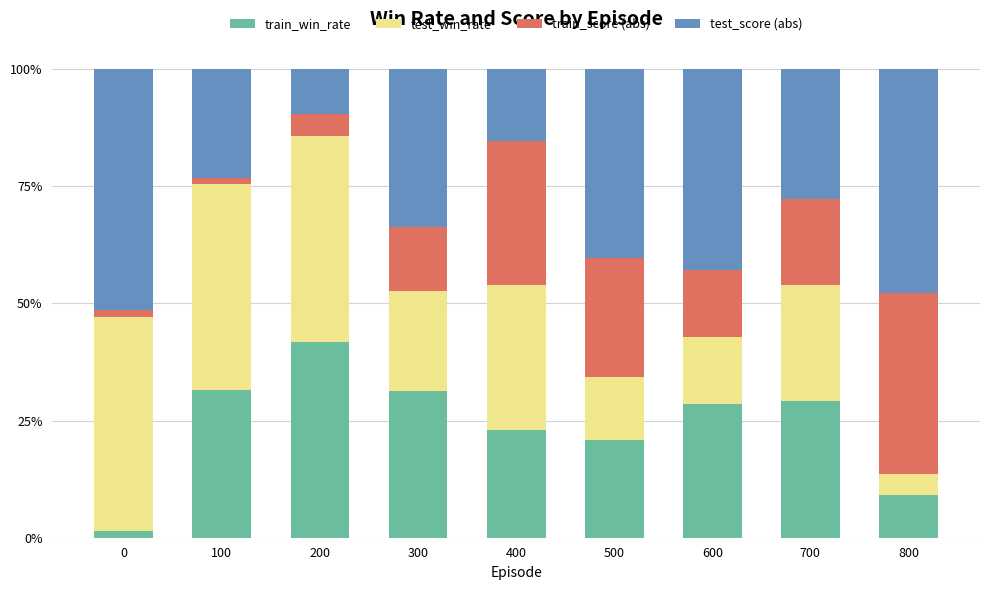

Does the chart contain stacked bars?

Yes